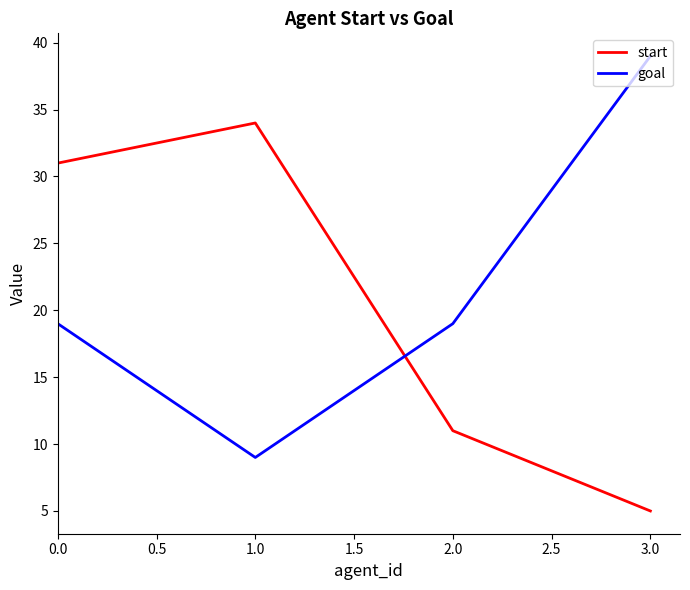

Where is the first local maximum for start?

1.0